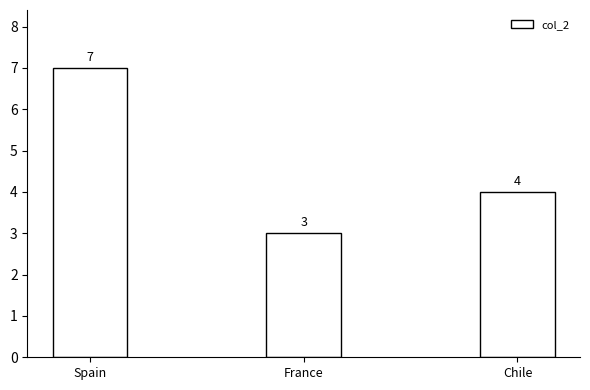

Reading left to right, transcribe all the data shown in this chart.

Spain=7	France=3	Chile=4